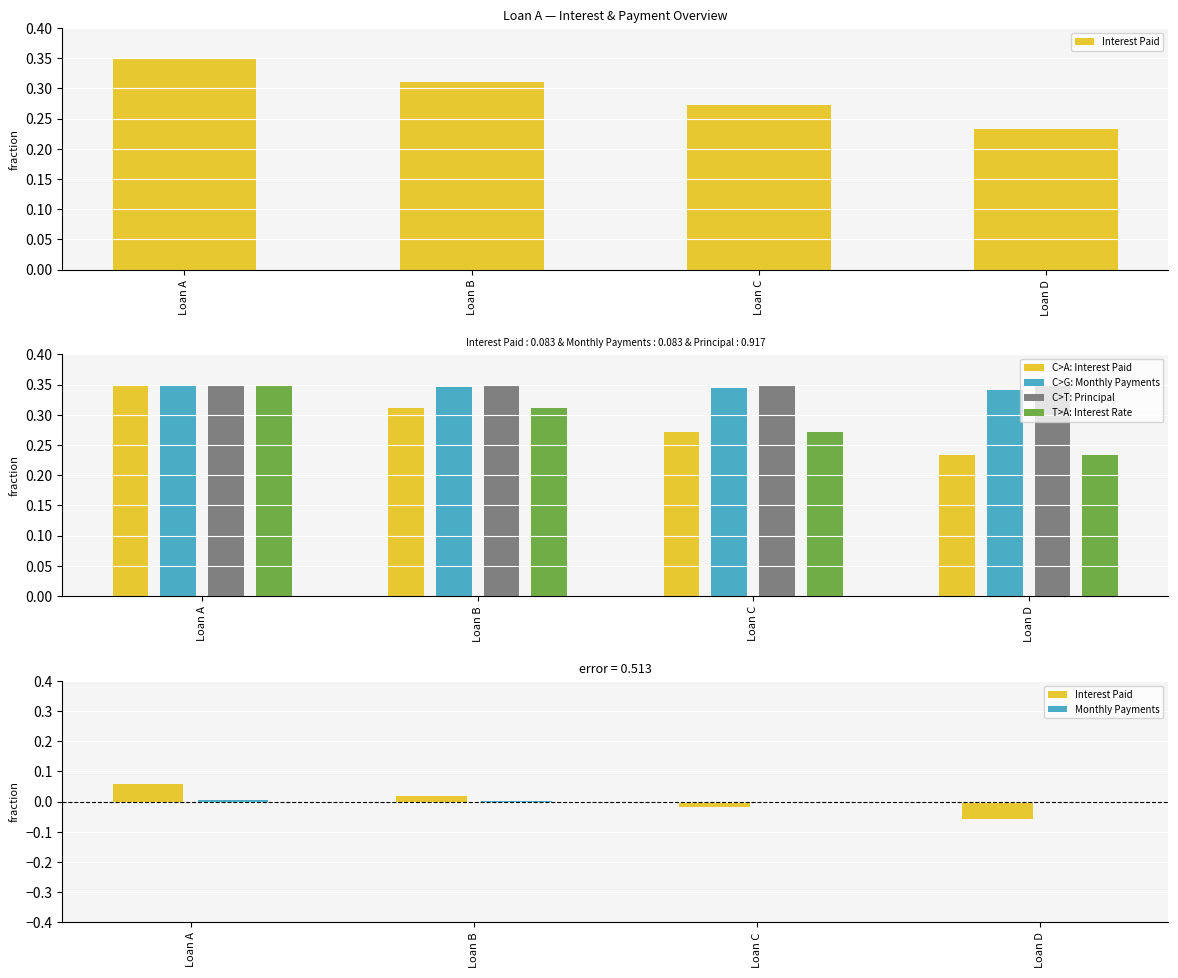

How many groups of bars are there?

4